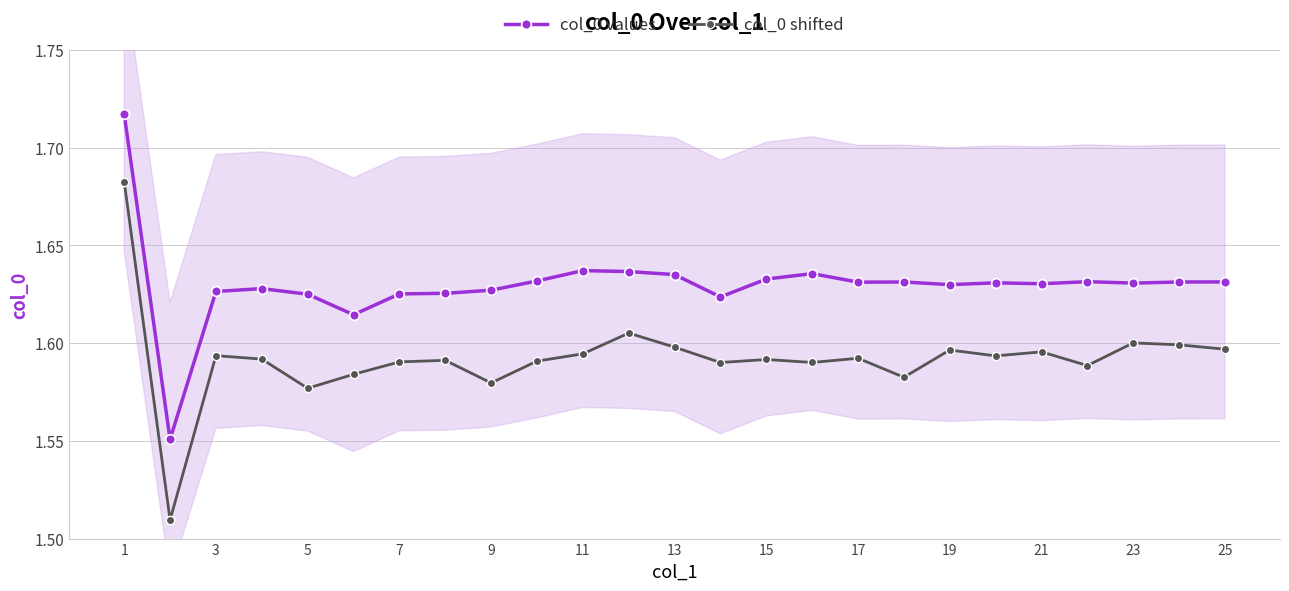

List the series in order of their overall mean, lowest first.

col_0 shifted, col_0 values